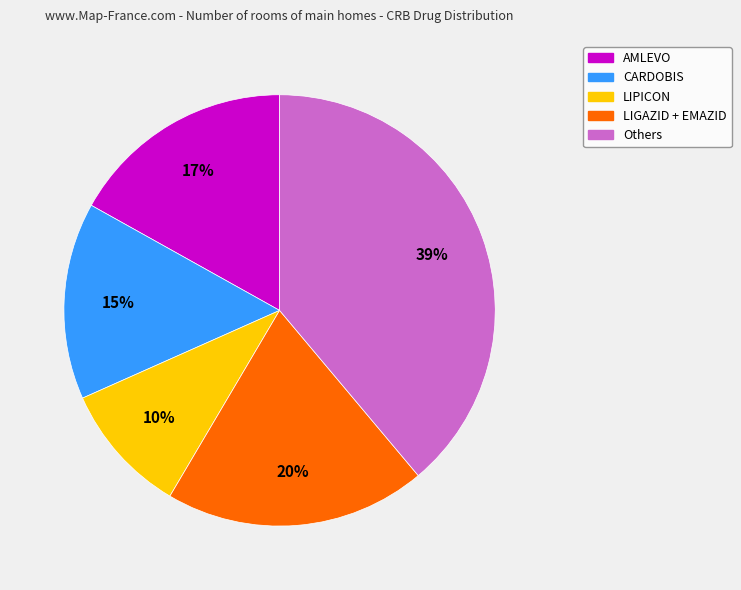

The CARDOBIS slice represents 15% of the pie. True or false?

True